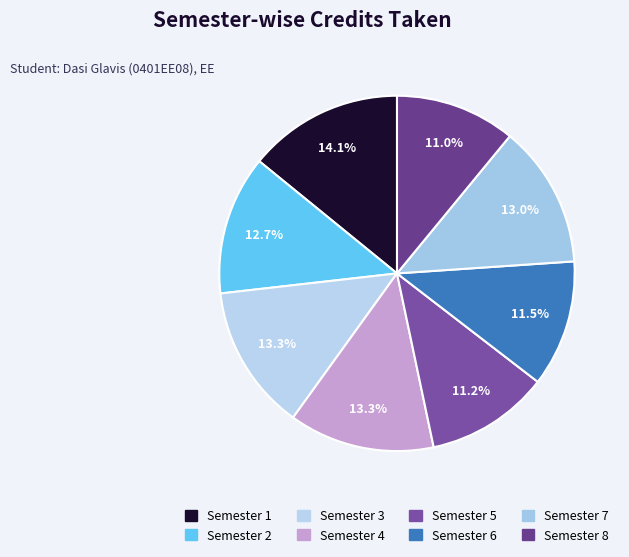

The Semester 6 slice represents 12% of the pie. True or false?

True